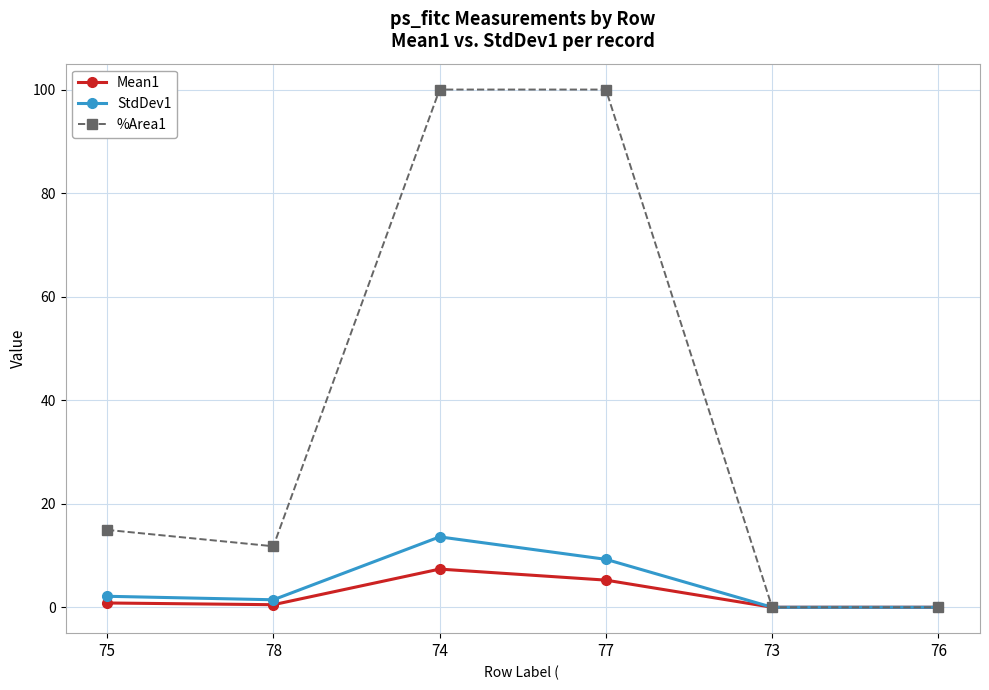

At how many categories does at least one series exceed 9?

4